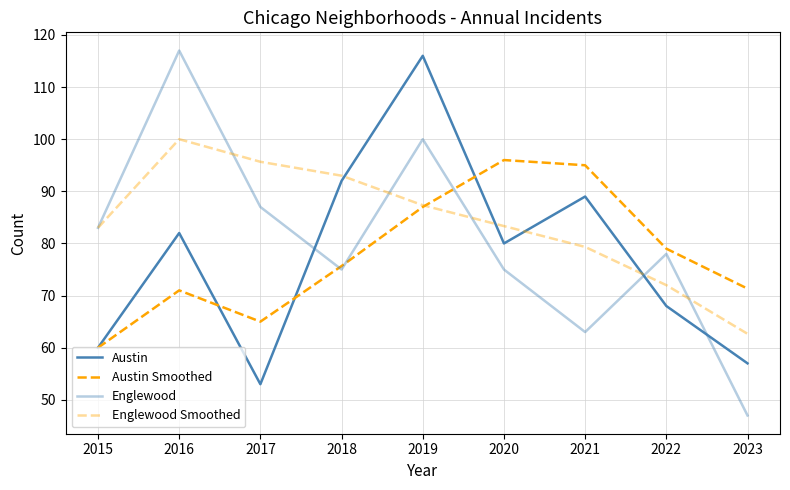

Is this an area chart (filled region under the line)?

No